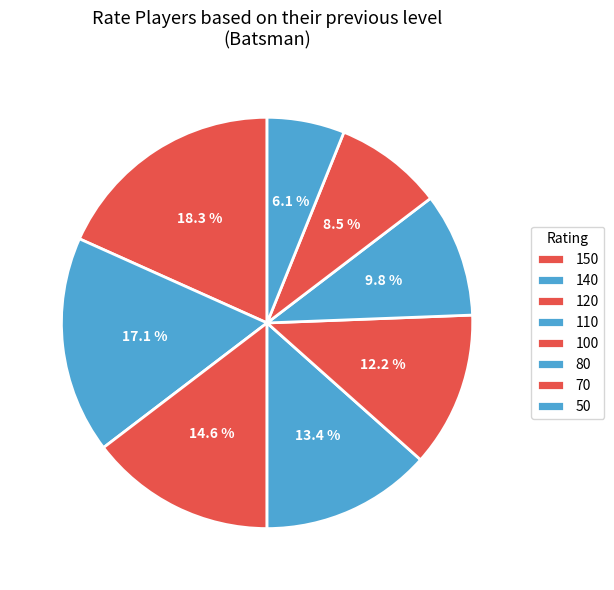

To the nearest percent, what is the combined percentage of 150 and 140?

35%